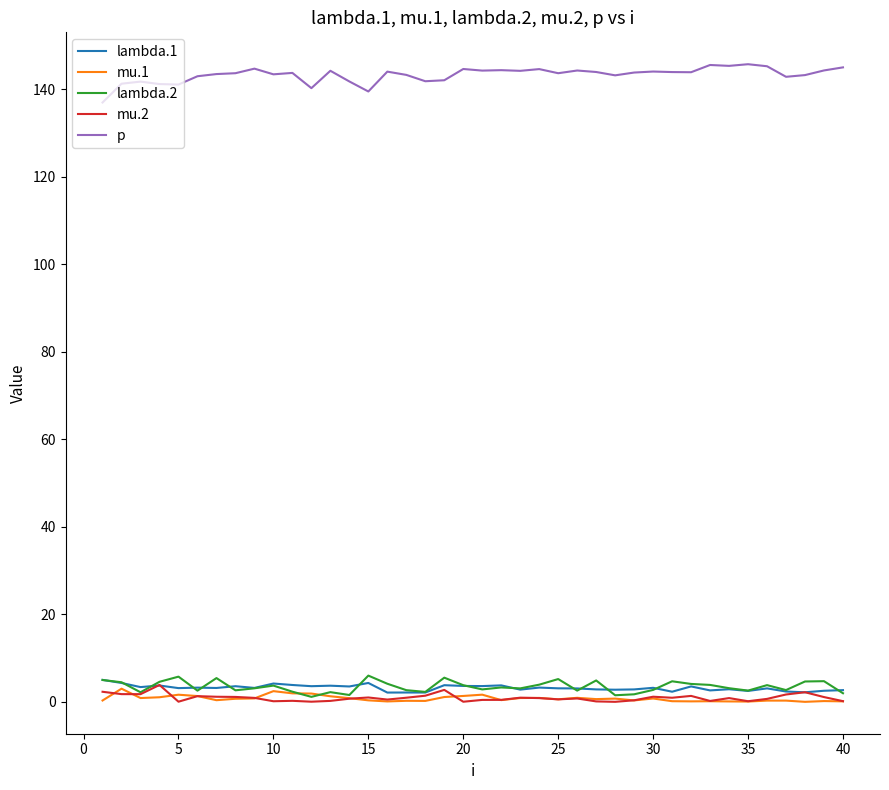

What is the lowest value of the p series?

137.0